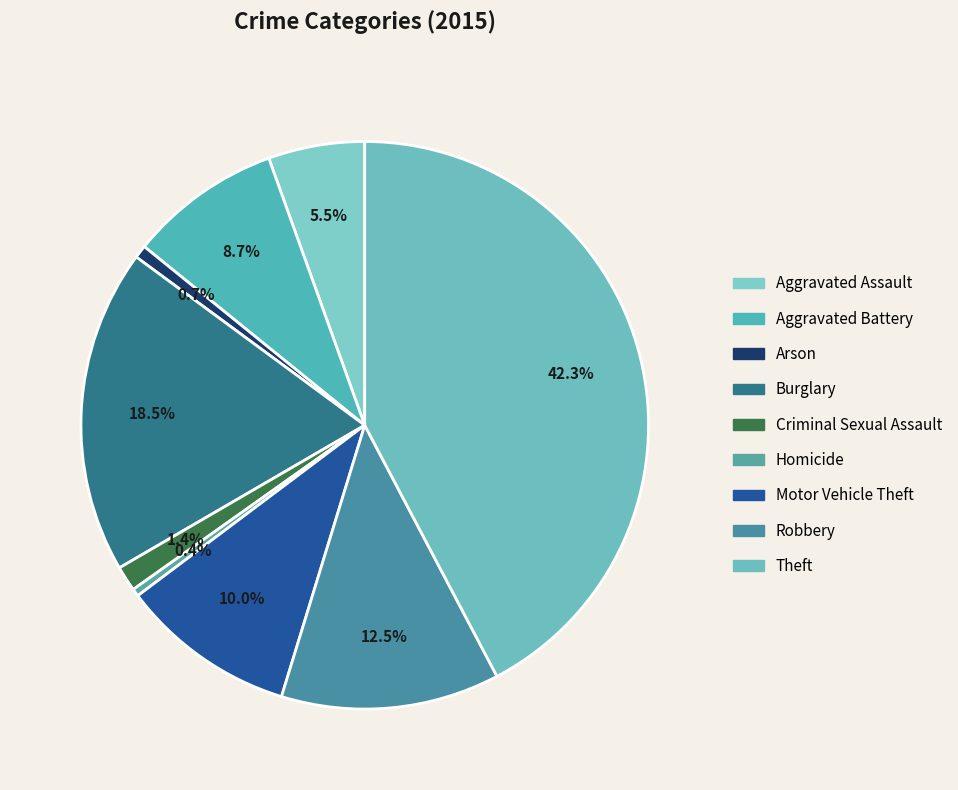

Rank the categories by value from lowest to highest.

Homicide, Arson, Criminal Sexual Assault, Aggravated Assault, Aggravated Battery, Motor Vehicle Theft, Robbery, Burglary, Theft